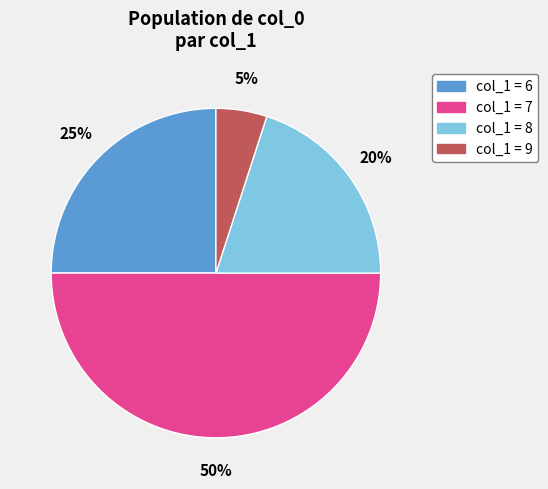

To the nearest percent, what is the average slice percentage?

25%